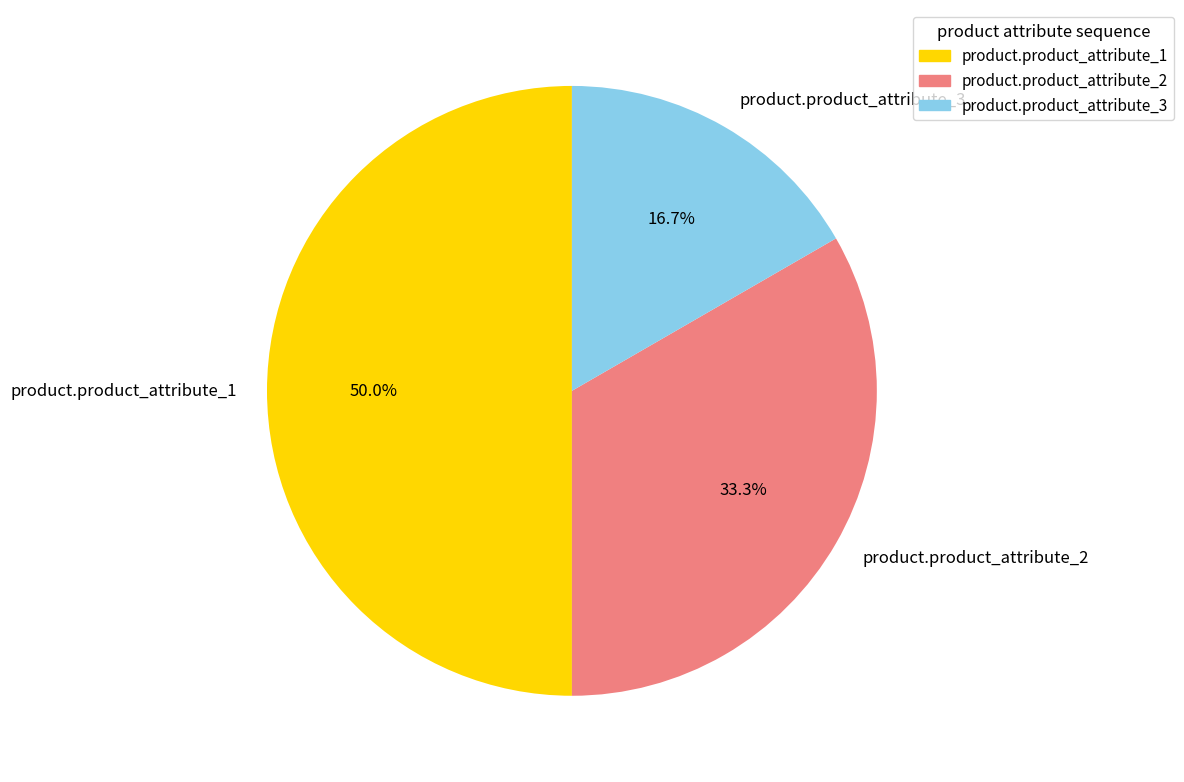

What portion of the pie excludes product.product_attribute_1?

50.0%